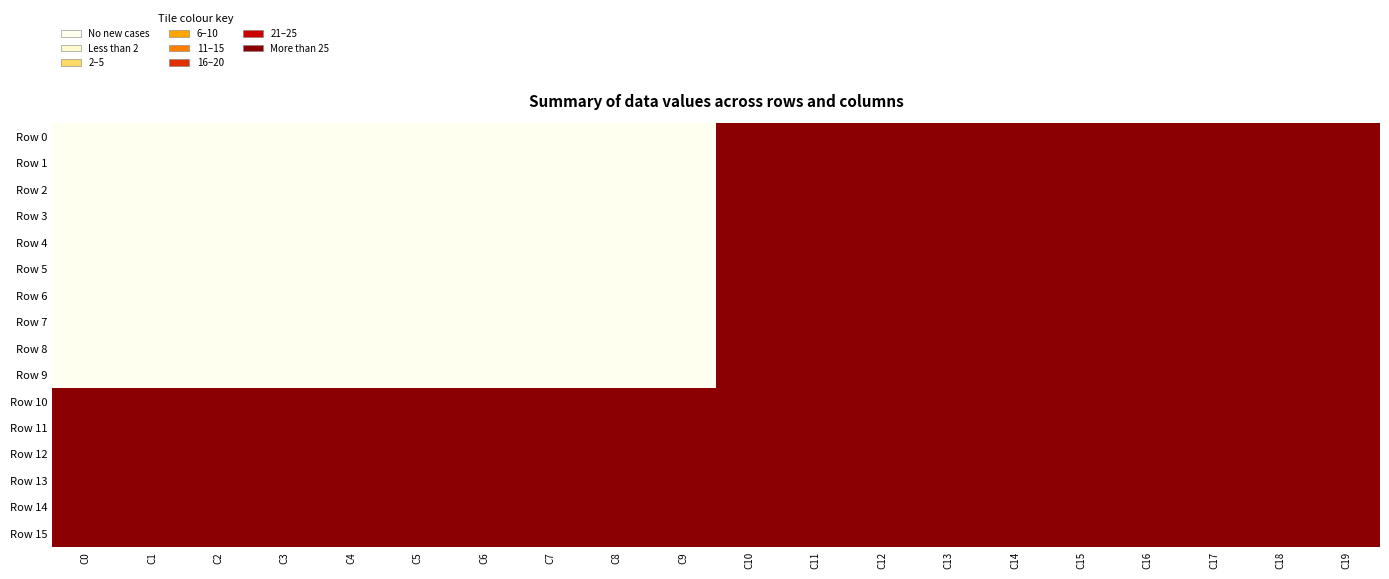

What is the difference between the highest and lowest values at C14?

1155